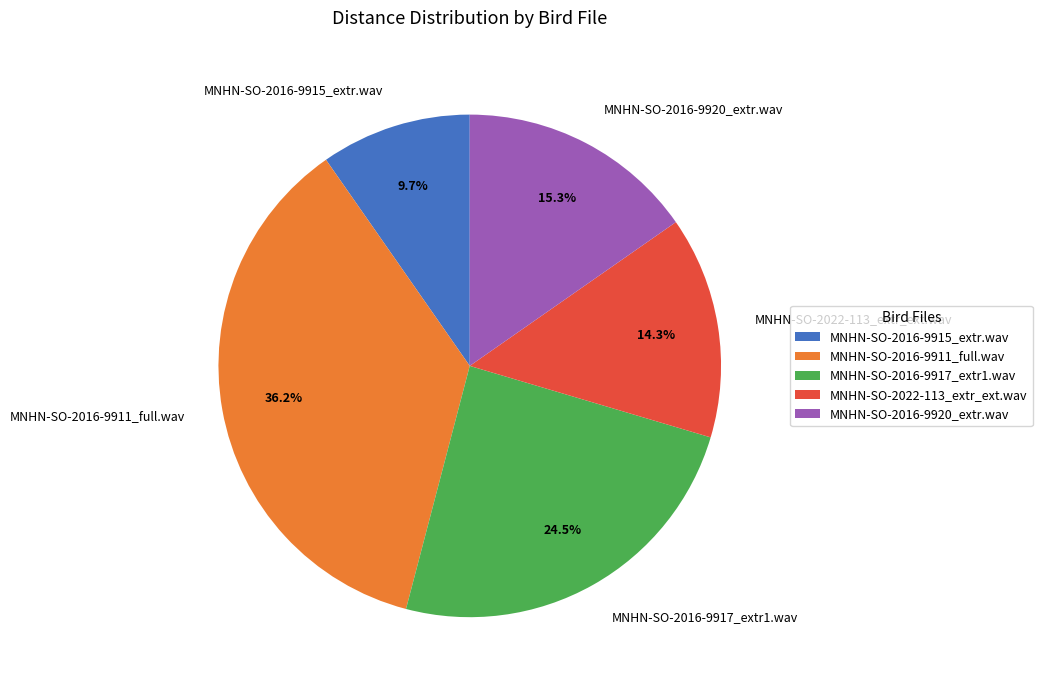

Approximately how many times larger is the value at MNHN-SO-2016-9917_extr1.wav compared to MNHN-SO-2016-9911_full.wav?

0.7